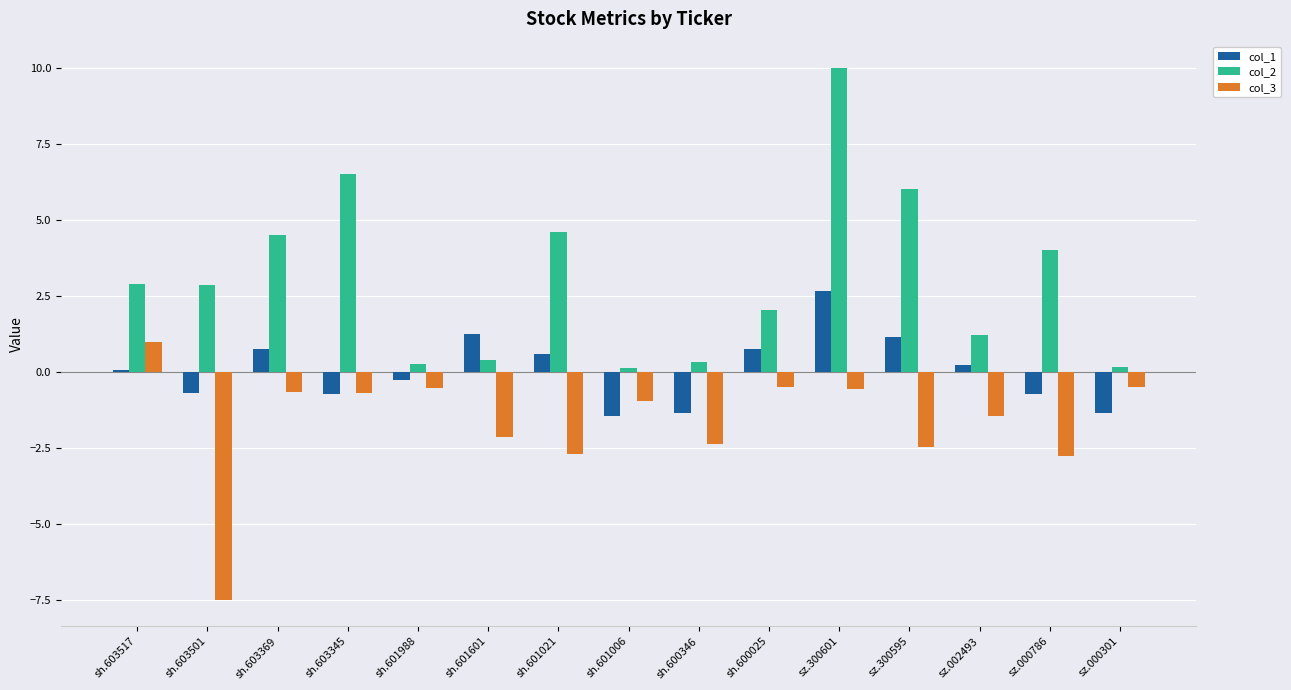

How many groups of bars are there?

15